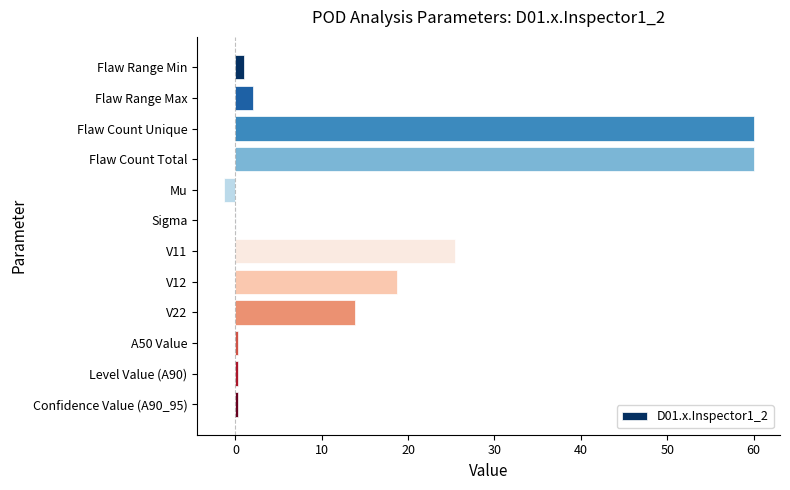

Which has a higher value, V22 or Flaw Count Total?

Flaw Count Total